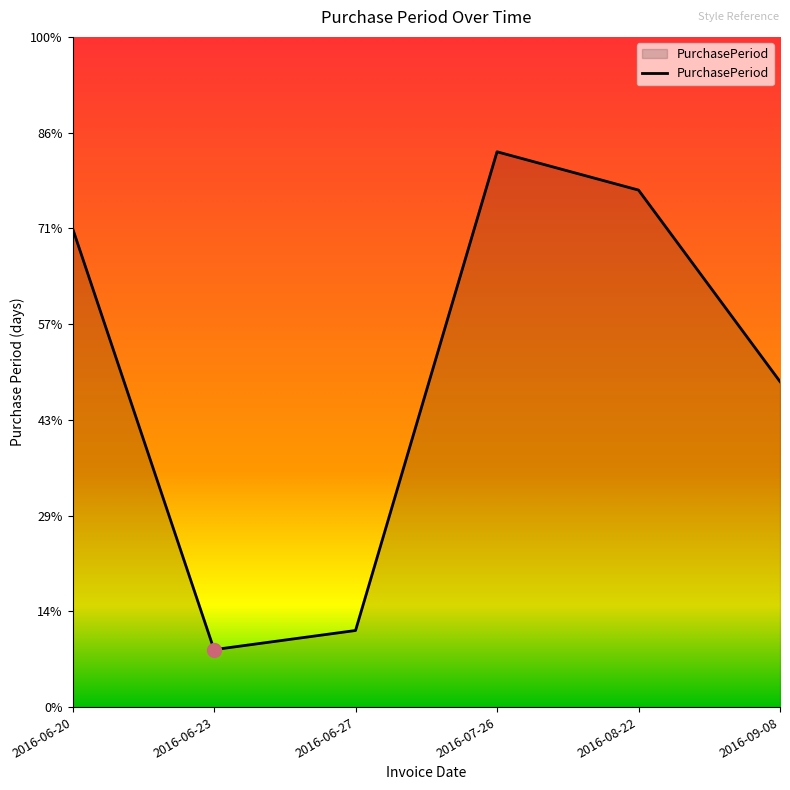

Which category has the highest value across all series?

2016-07-26